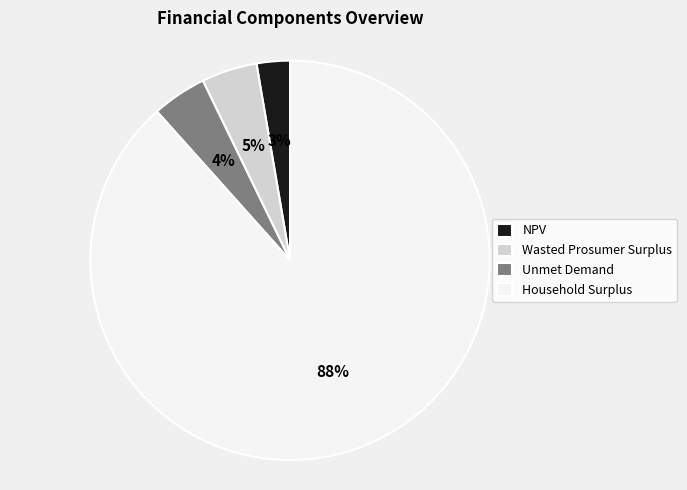

The Household Surplus slice represents 99% of the pie. True or false?

False